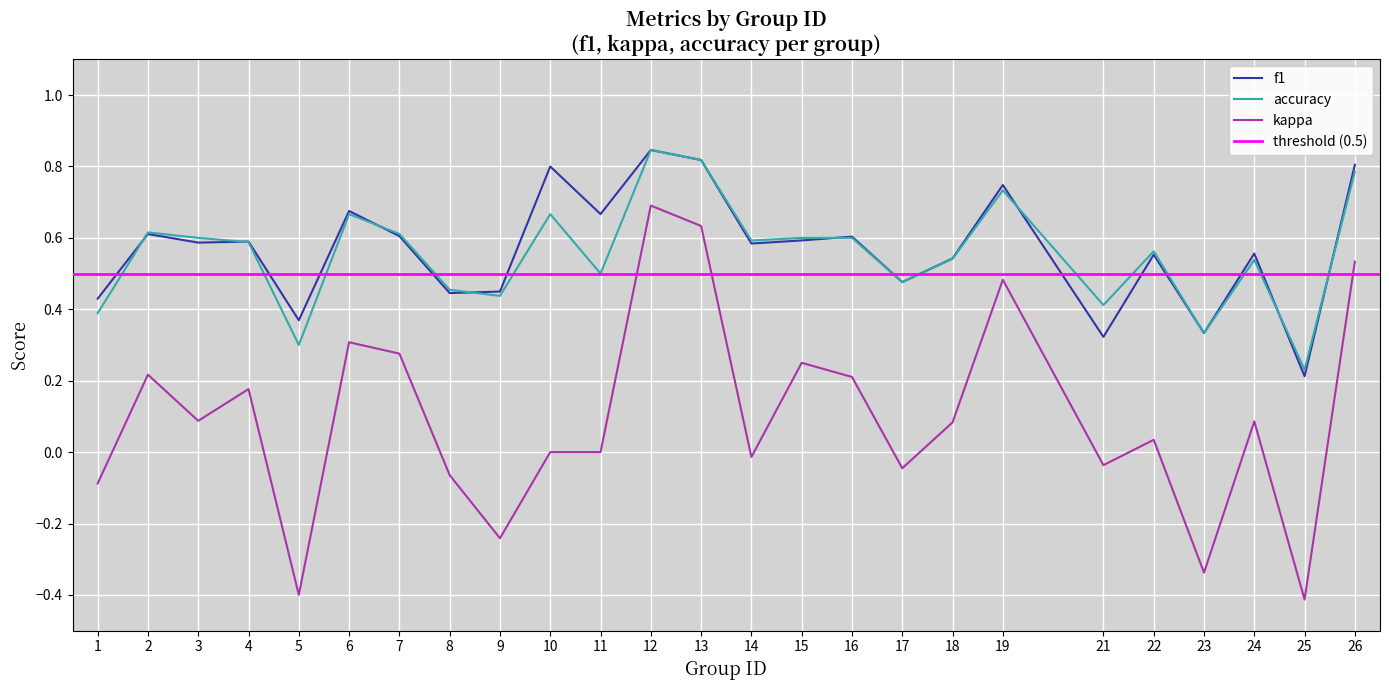

How many negative values does the kappa series have?

9